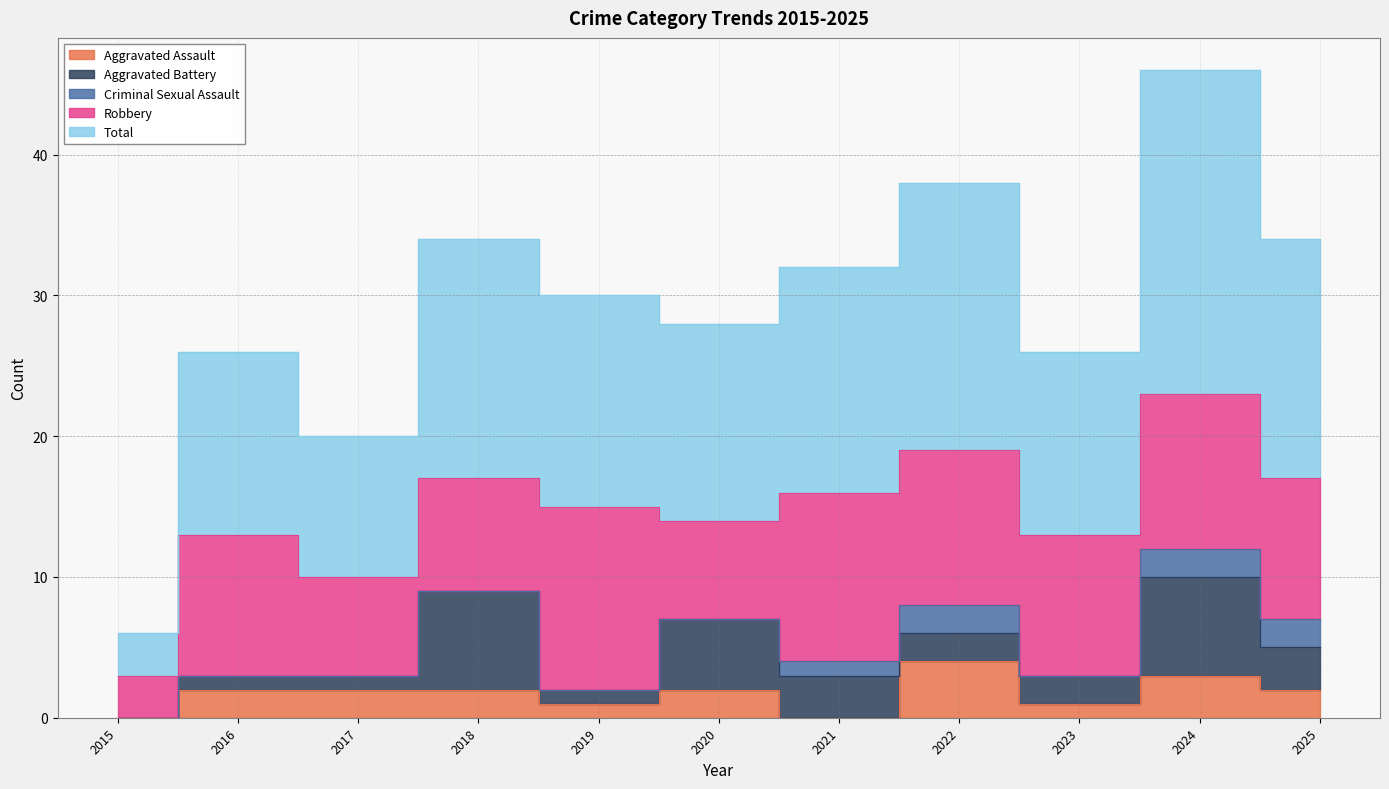

Which label corresponds to the smallest value in the chart?

2015